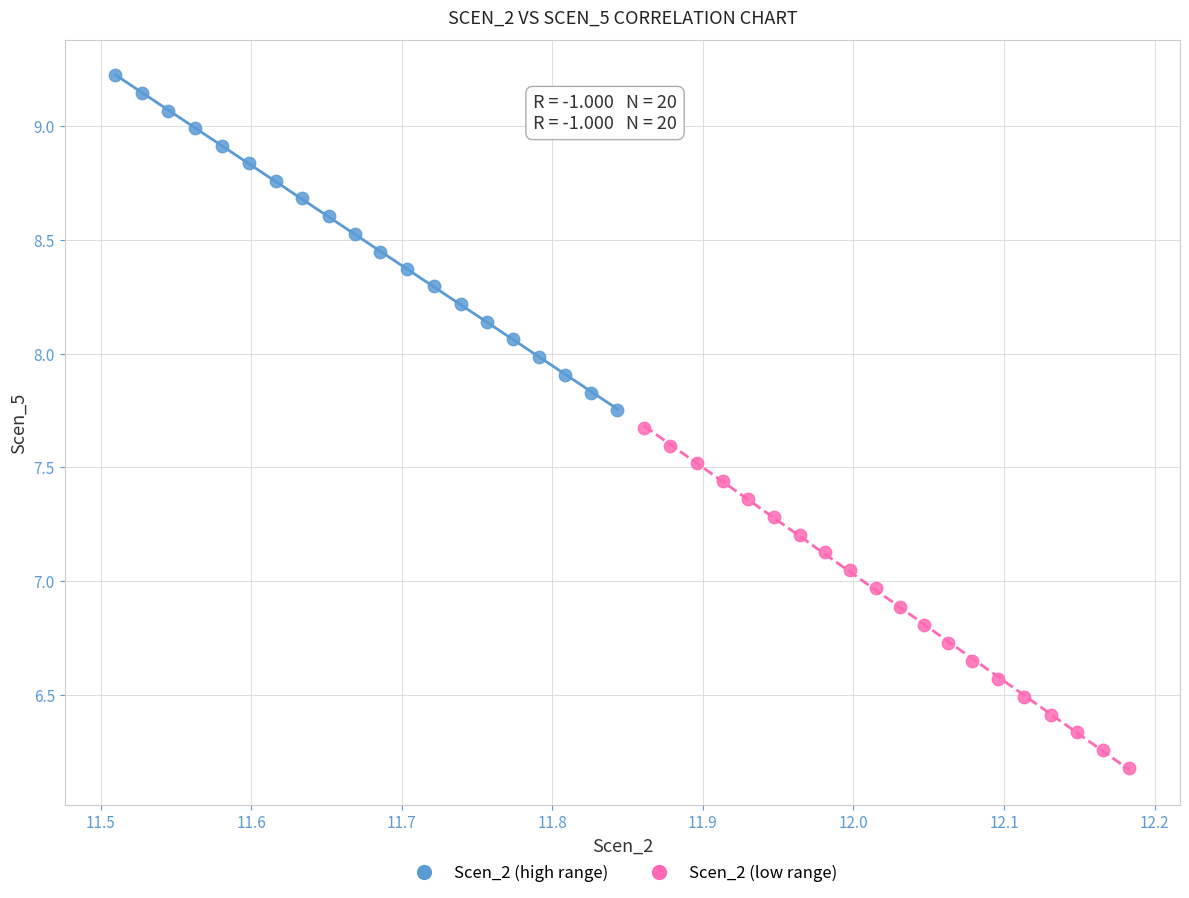

Which series reaches the minimum Y coordinate?

Scen_2 (low range)